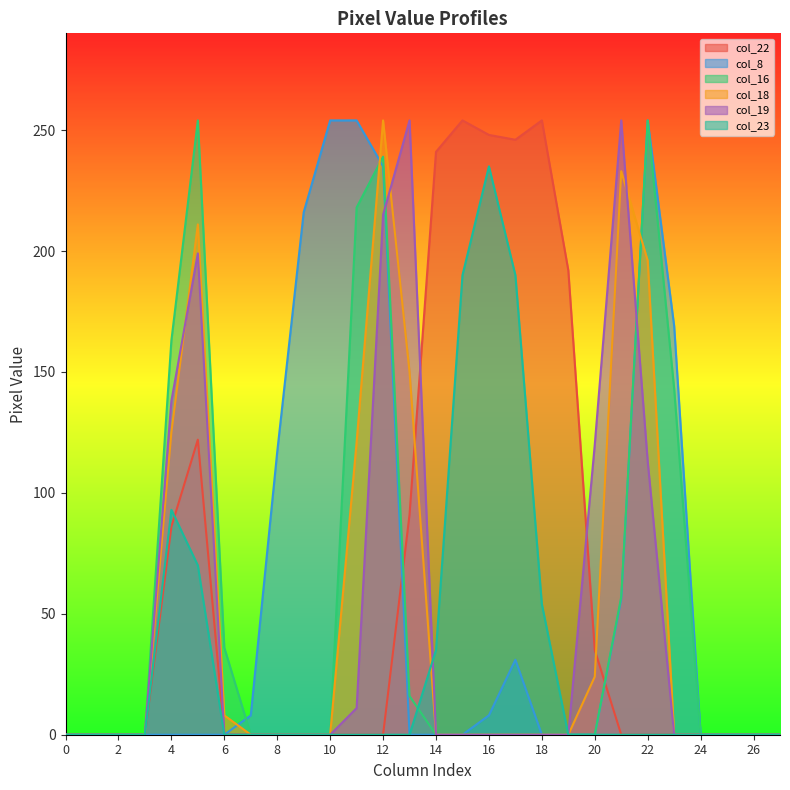

What value does the col_22 series have at 4, to the nearest 10?

90